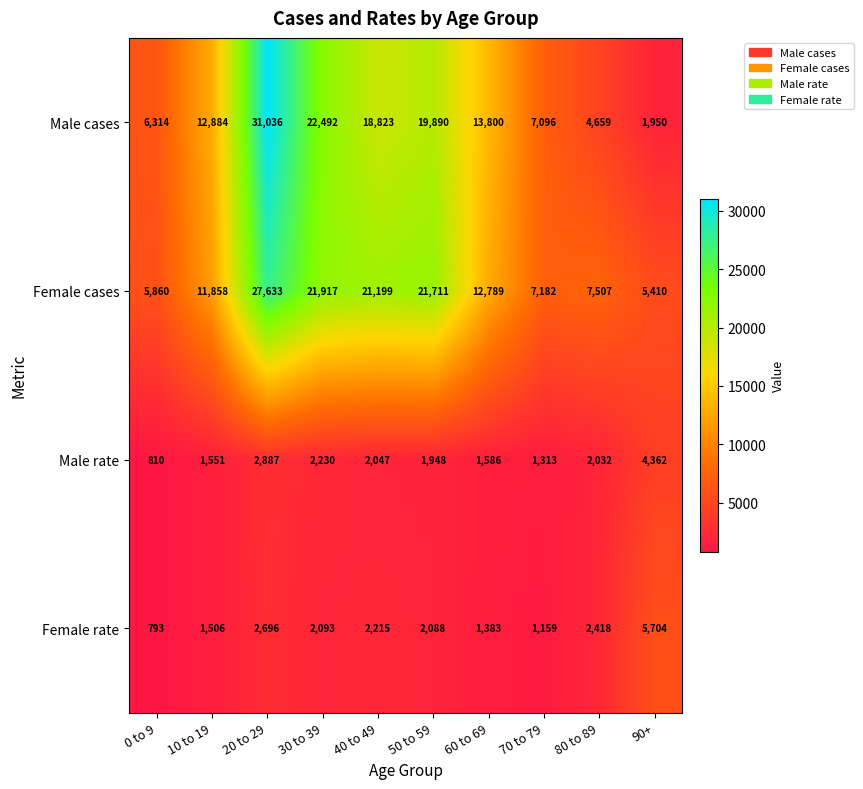

Rank the series at 30 to 39 from lowest to highest value.

Female rate, Male rate, Female cases, Male cases